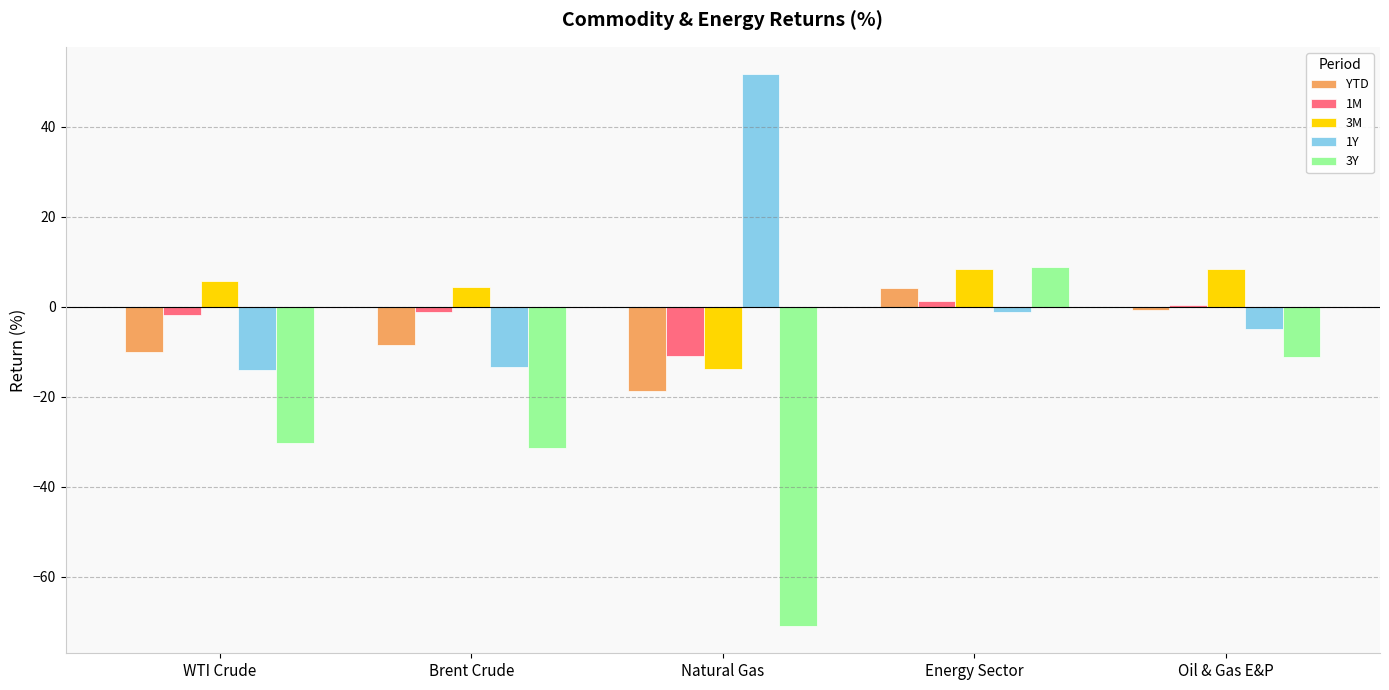

Which label corresponds to the largest value in the chart?

Natural Gas